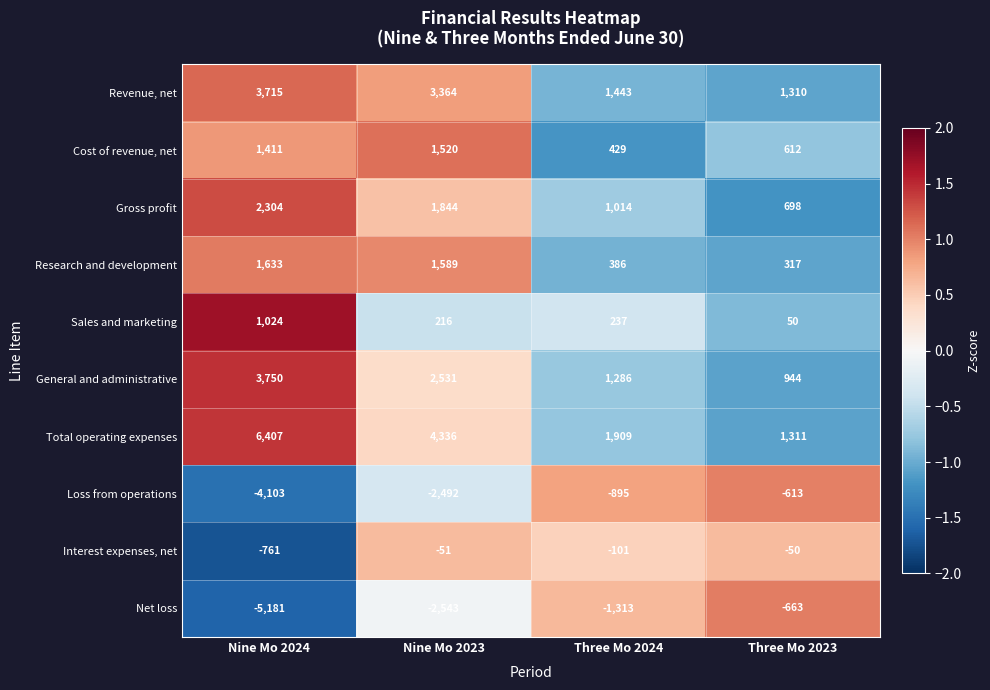

What is the difference between the maximum and minimum values in the Revenue, net series?

2405